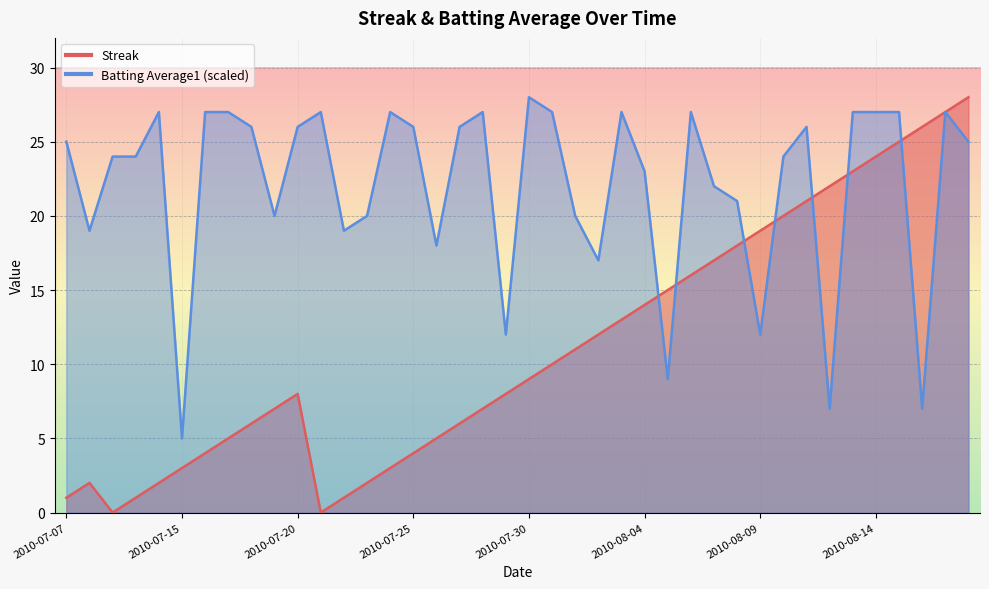

Is it true that Streak equals 8.0 at 2010-07-20?

True